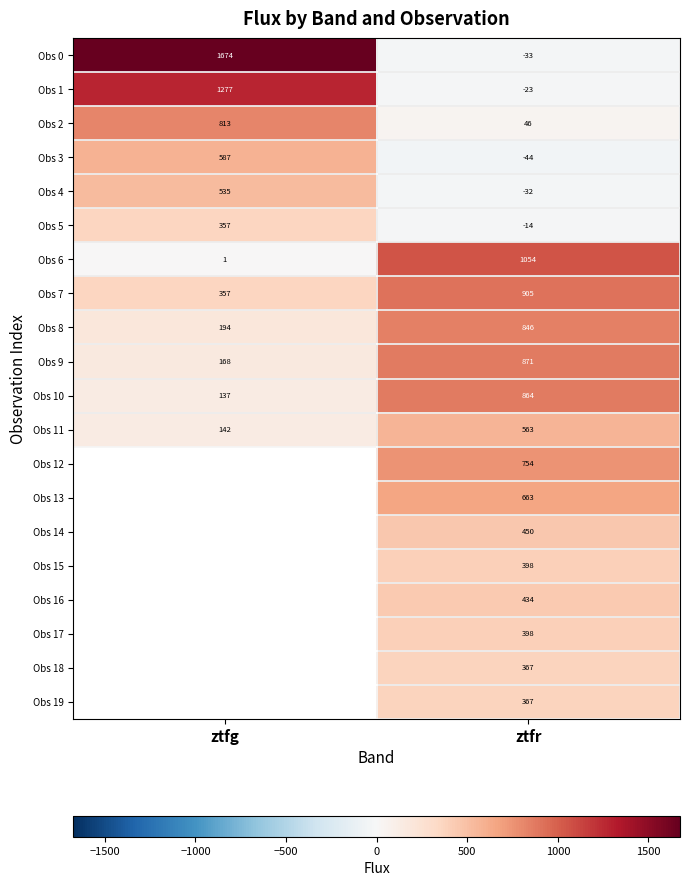

Is the value of Obs 12 at ztfr greater than the value of Obs 11 at ztfg?

Yes